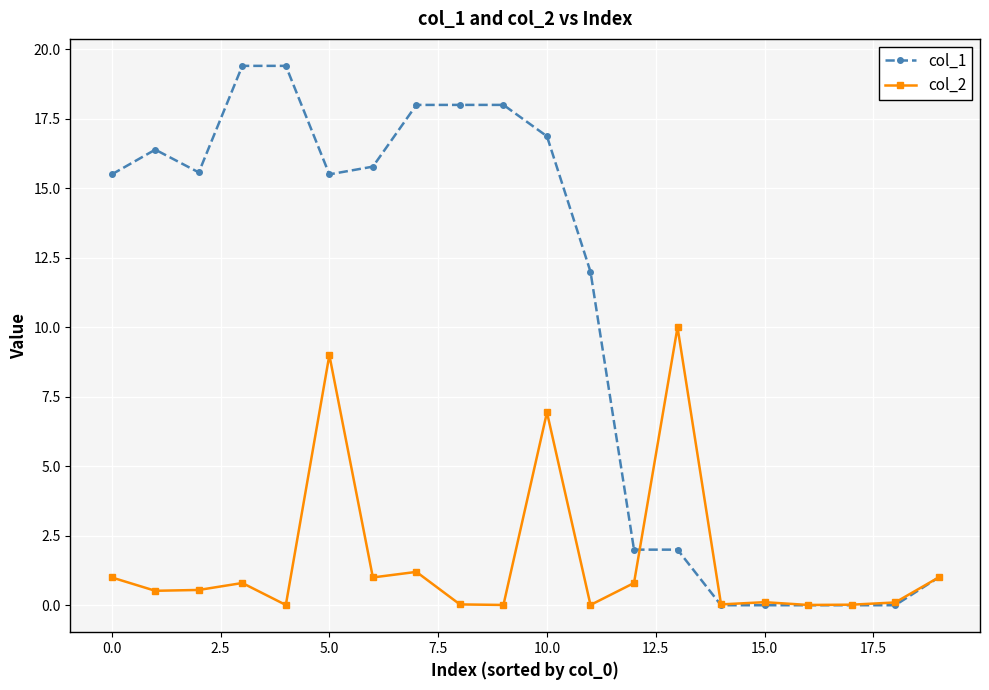

How many series are shown in this chart?

2